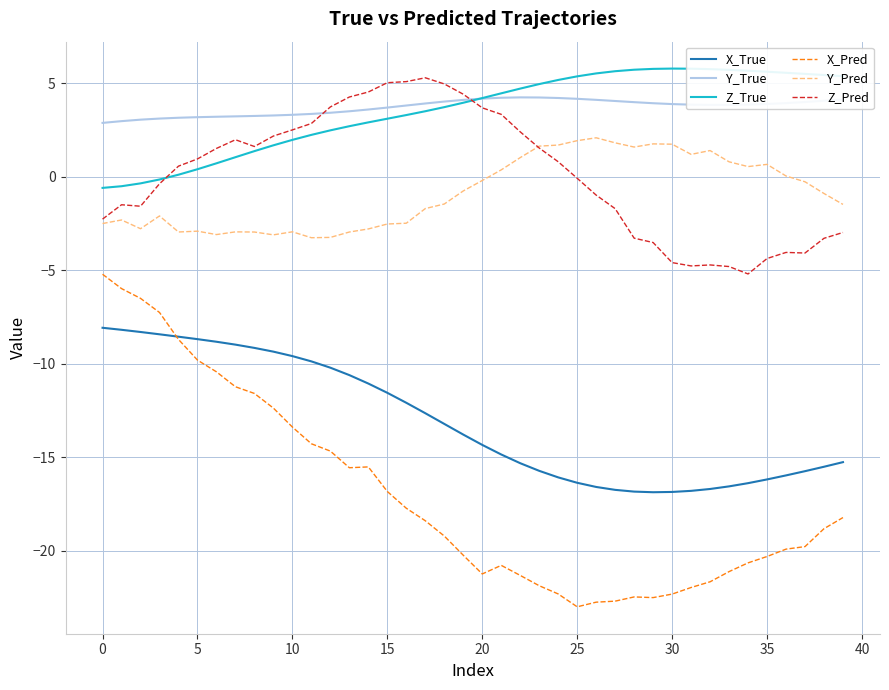

True or false: Y_True and Y_Pred cross at least once.

False